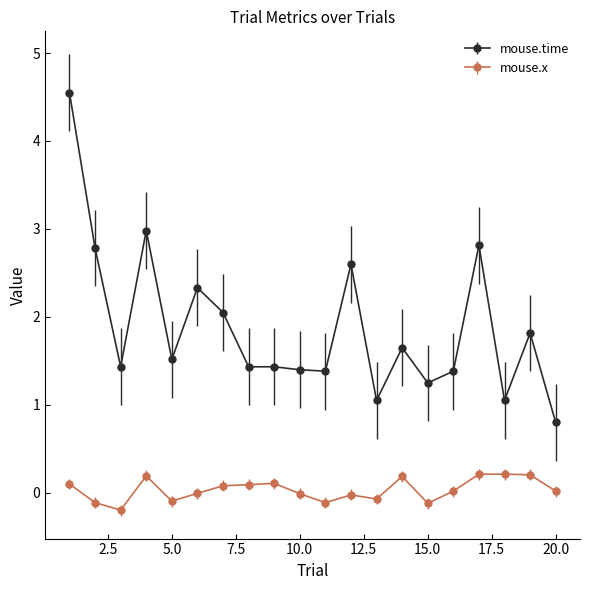

Which series has the largest range (max minus min)?

mouse.time